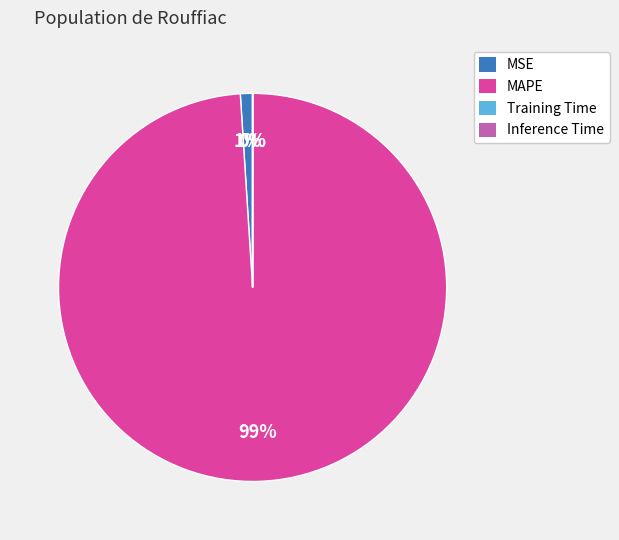

Is there any slice that represents more than half of the pie?

Yes